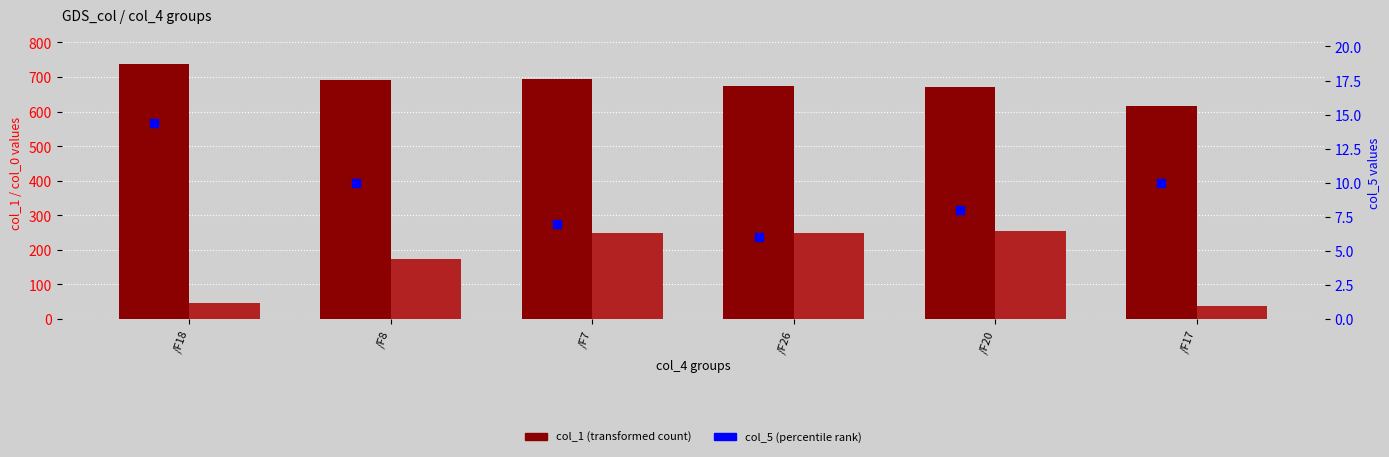

The col_5 (percentile-like) series shows 7.0 at /F7. True or false?

True